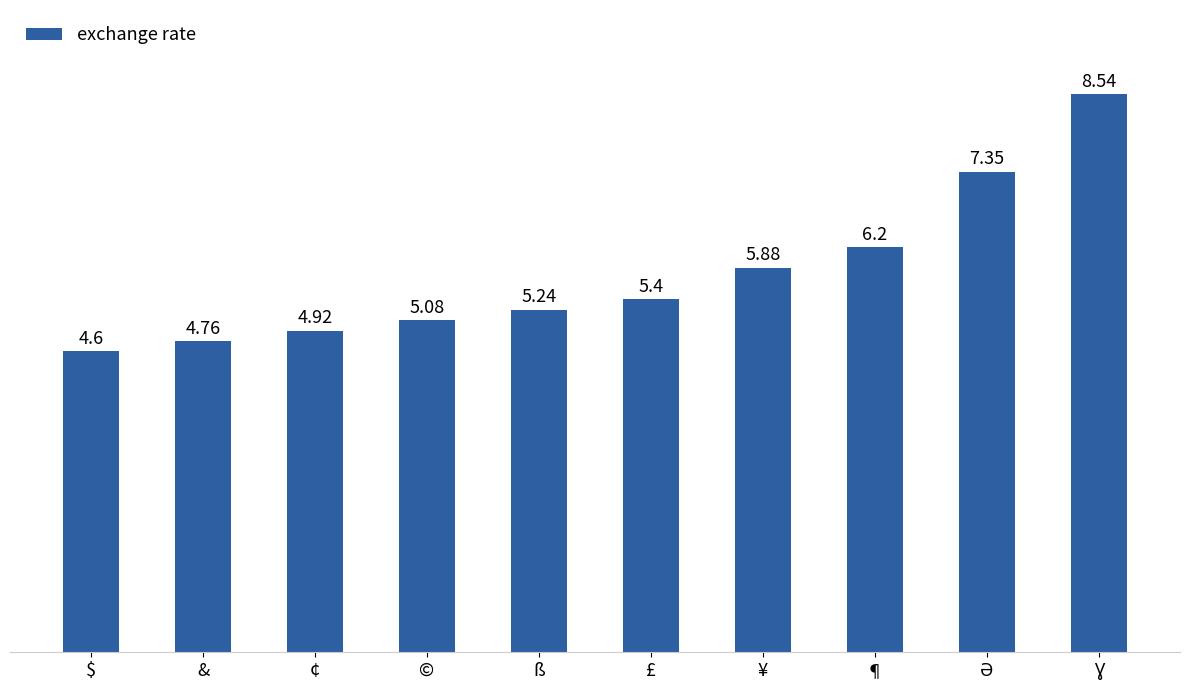

What is the change in value from ß to ¶?

+1.0